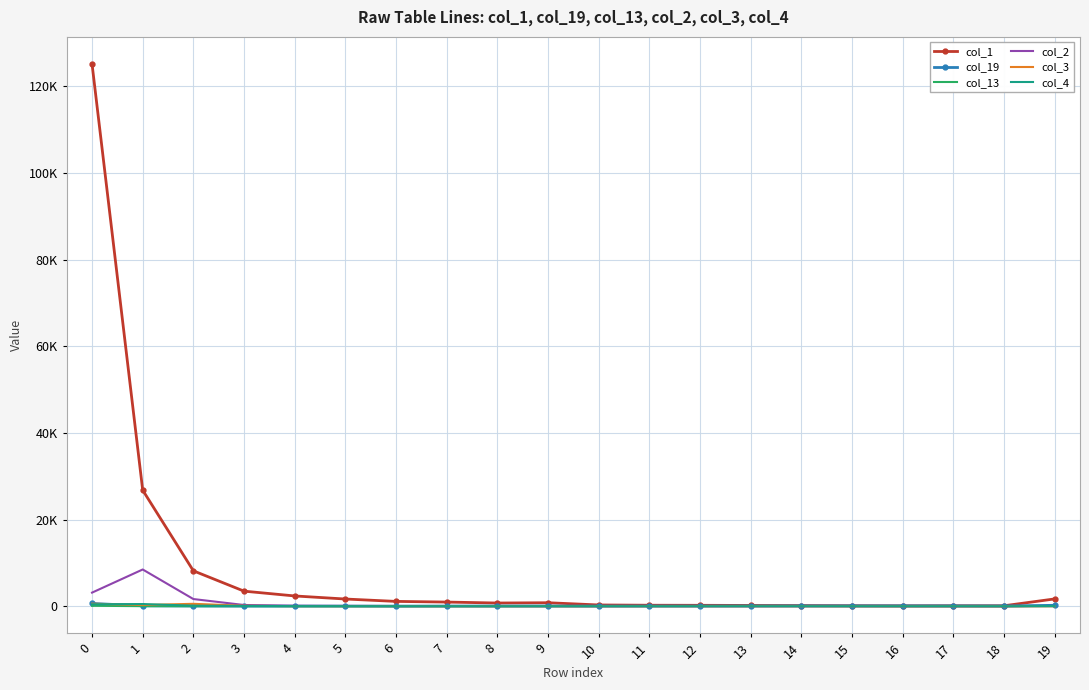

What are all the series names shown in the legend?

col_1, col_19, col_13, col_2, col_3, col_4